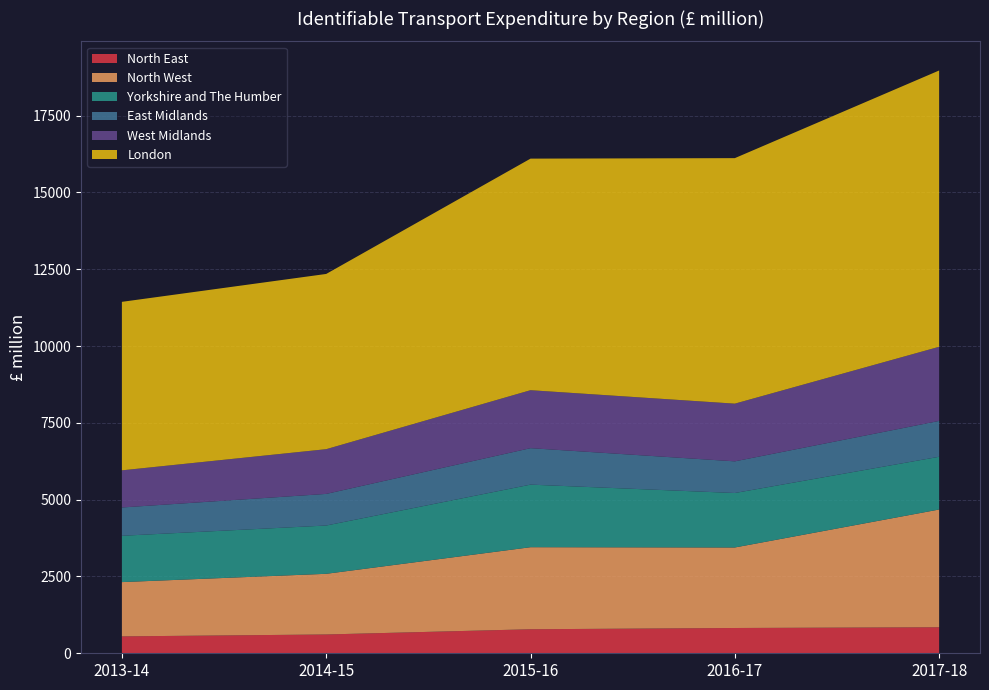

Reading left to right, extract all data points from this chart.

North East: 2013-14=550	2014-15=612	2015-16=782	2016-17=823	2017-18=847
North West: 2013-14=1767	2014-15=1975	2015-16=2671	2016-17=2621	2017-18=3833
Yorkshire and The Humber: 2013-14=1508	2014-15=1572	2015-16=2037	2016-17=1773	2017-18=1717
East Midlands: 2013-14=921	2014-15=1029	2015-16=1187	2016-17=1031	2017-18=1167
West Midlands: 2013-14=1209	2014-15=1456	2015-16=1887	2016-17=1878	2017-18=2413
London: 2013-14=5485	2014-15=5704	2015-16=7538	2016-17=7992	2017-18=8994